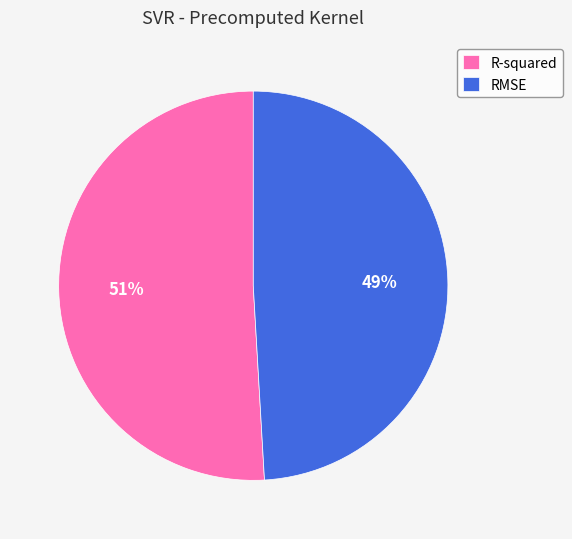

Rank the categories by value from highest to lowest.

R-squared, RMSE